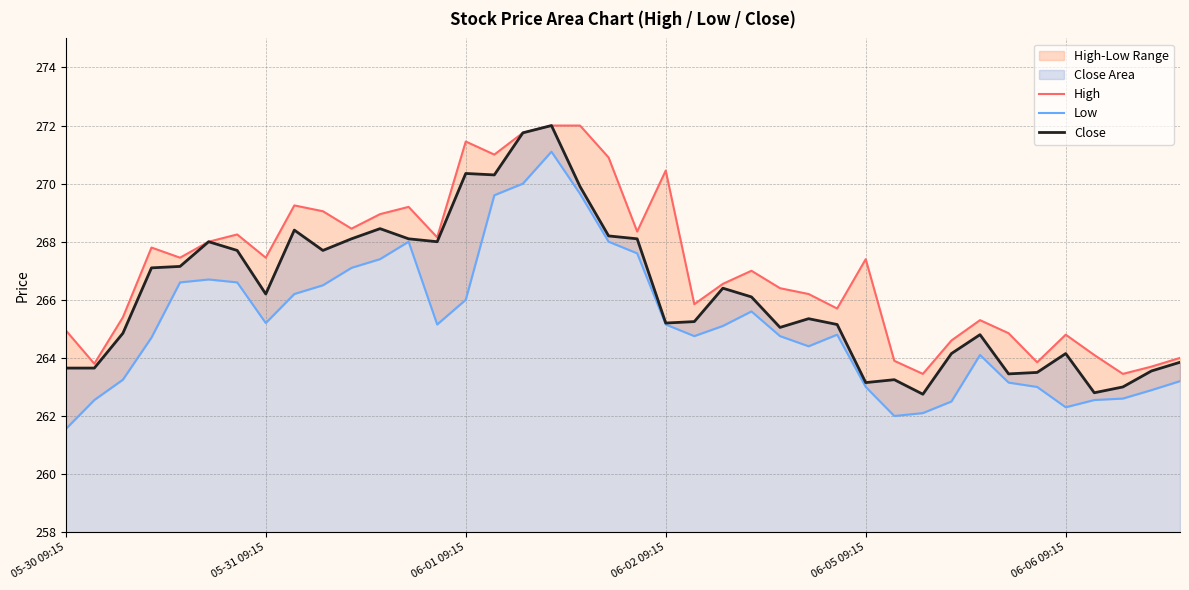

In High, how many points are higher than both neighbors (excluding endpoints)?

10